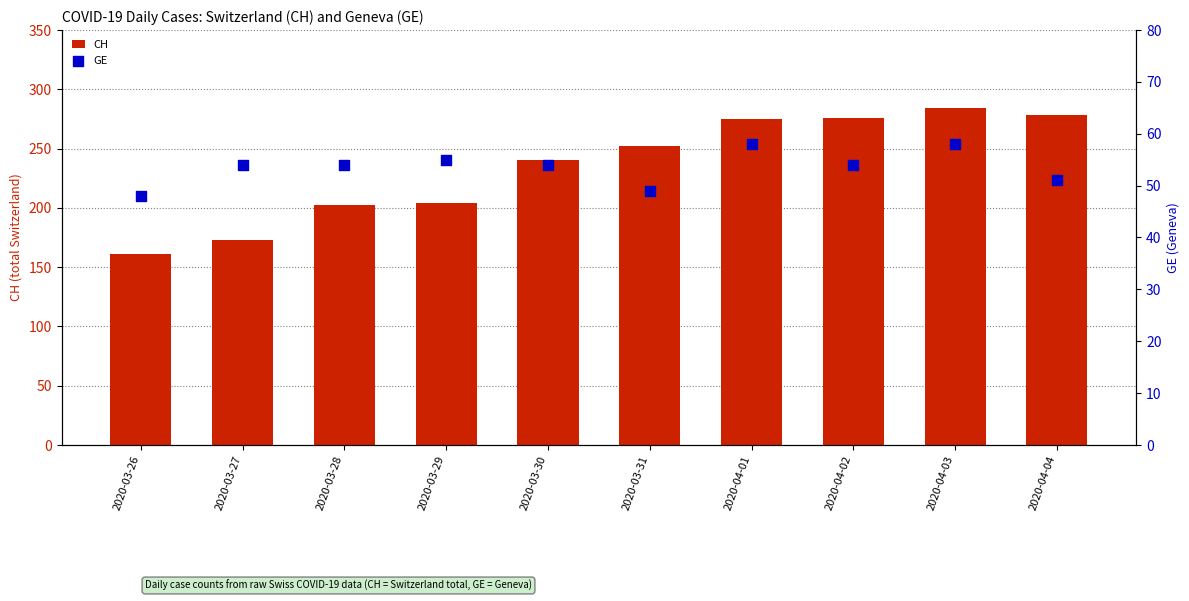

What is the total value across all series at 2020-04-04?

329